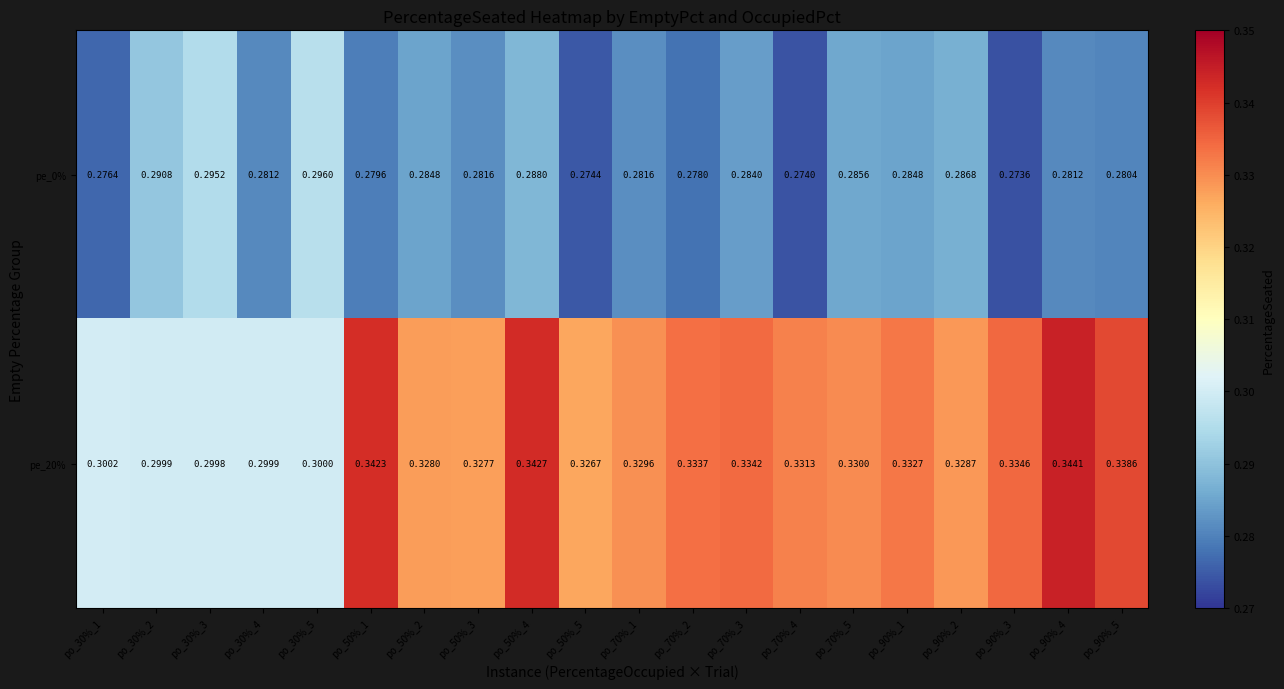

Is the value of pe_0% at po_70%_2 greater than the value of pe_20% at po_30%_5?

No